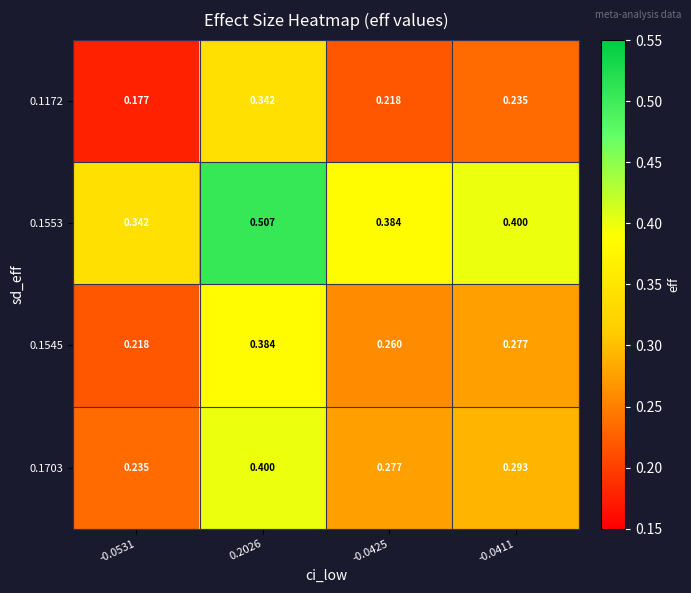

Is the value of 0.1172 at -0.0411 greater than the value of 0.1545 at 0.2026?

No